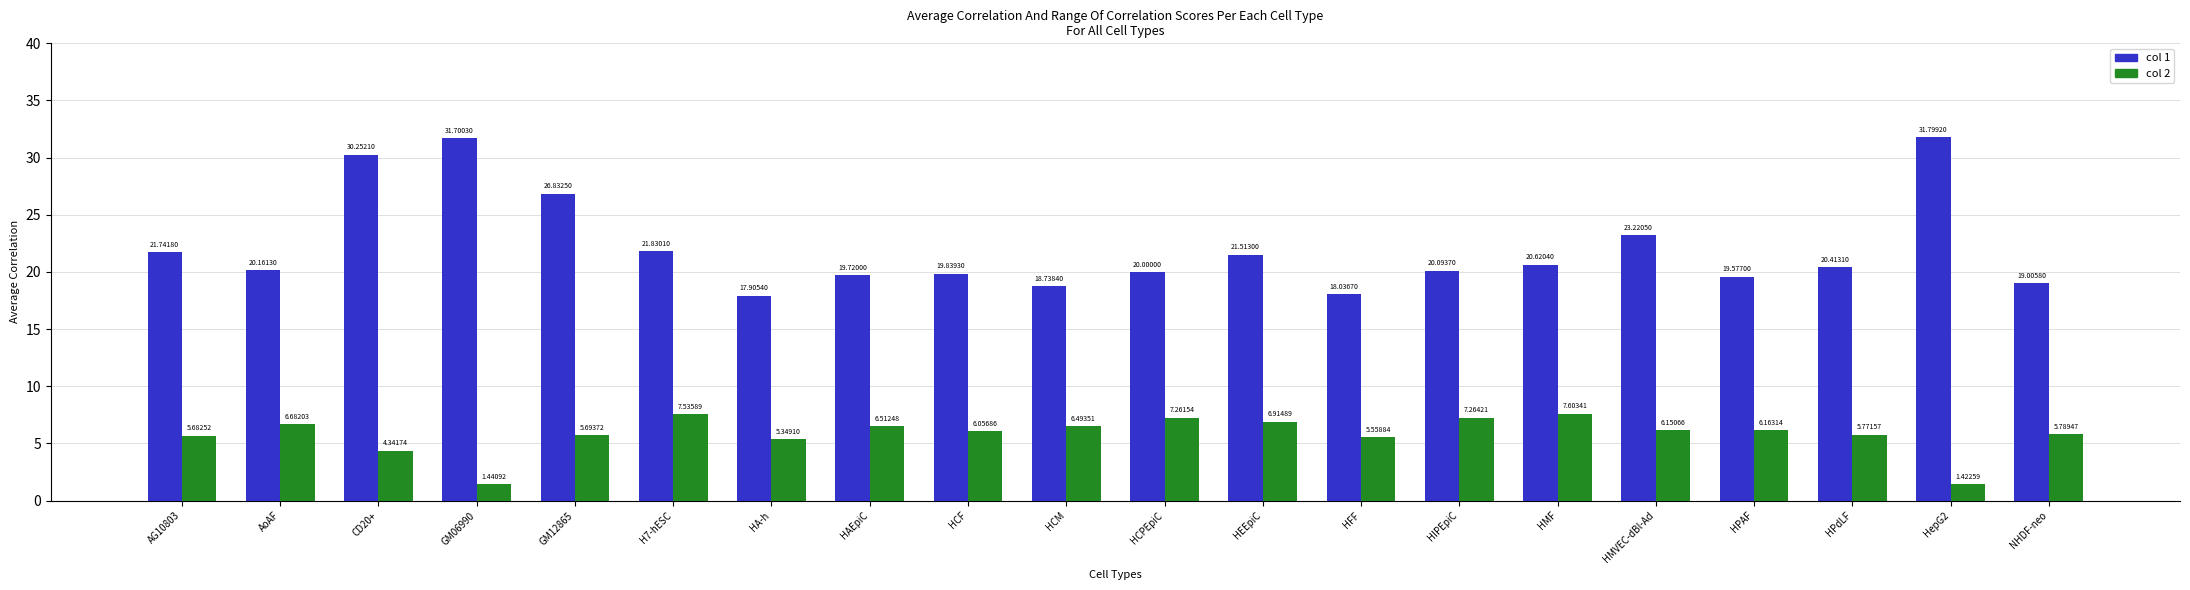

What is the total value across all series at AG10803?

27.4